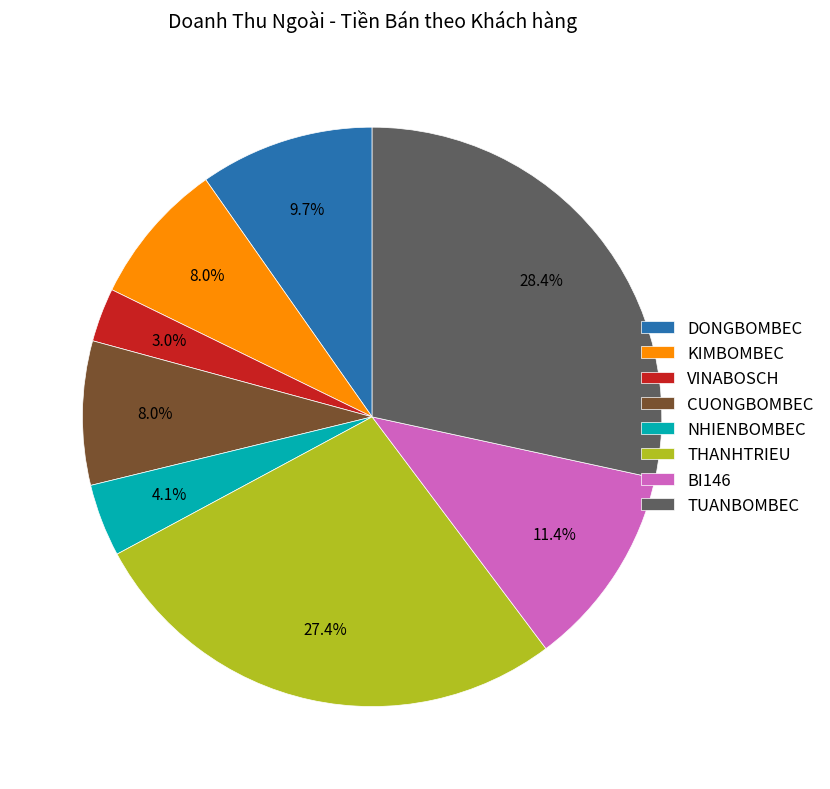

Is there a majority slice in this chart?

No